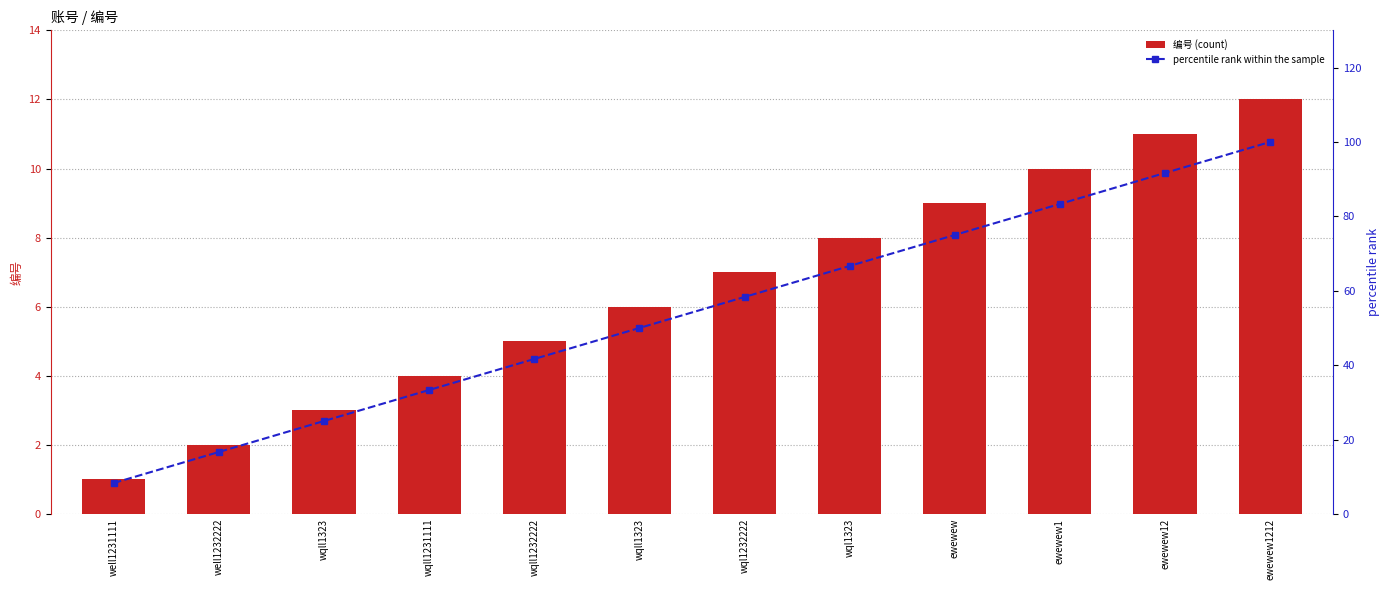

Count the number of categories in the chart.

12